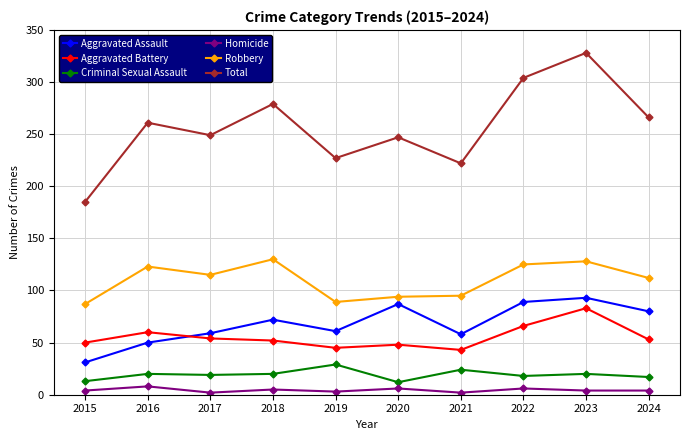

Is it true that Homicide equals 8 at 2016?

True